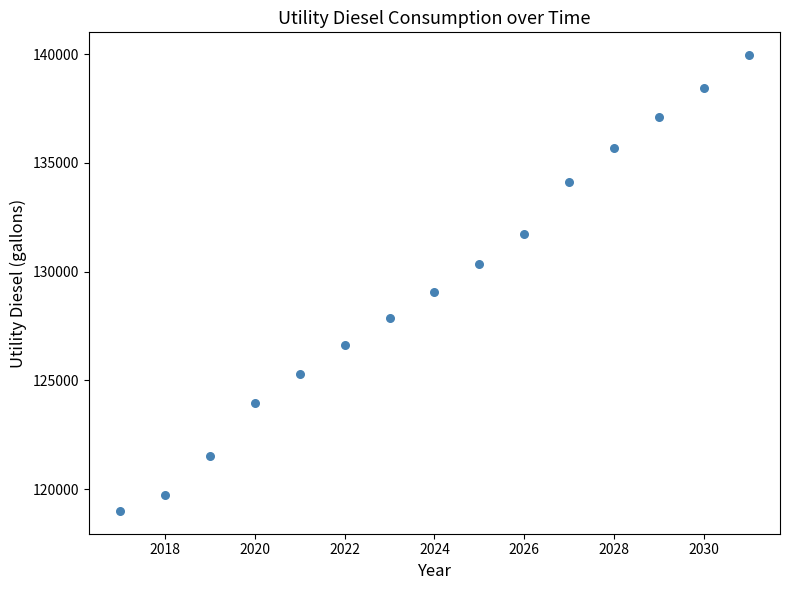

What Y value in the scatter plot is closest to 129476?

129052.6